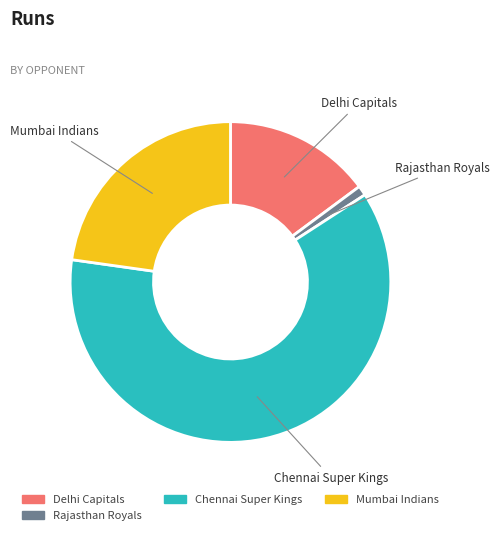

Count the number of slices in the pie.

4